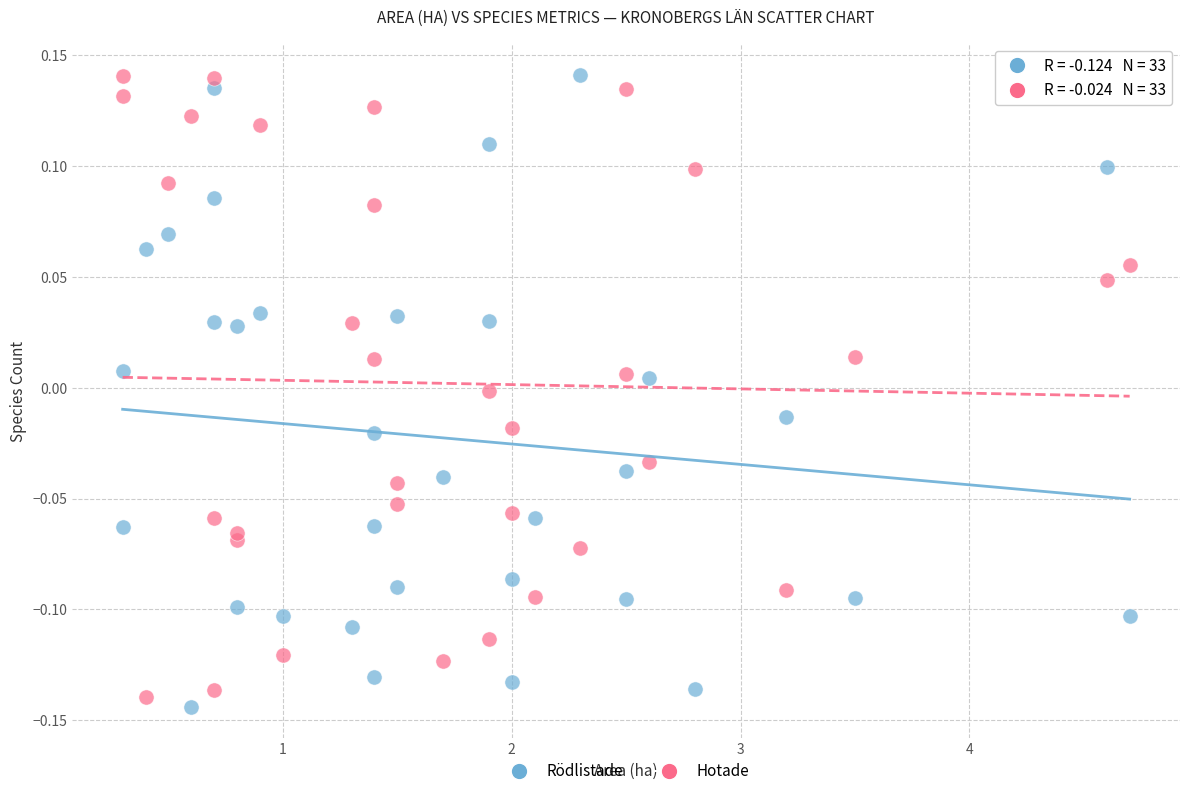

What is the X range (max minus min) for the scatter plot?

4.4